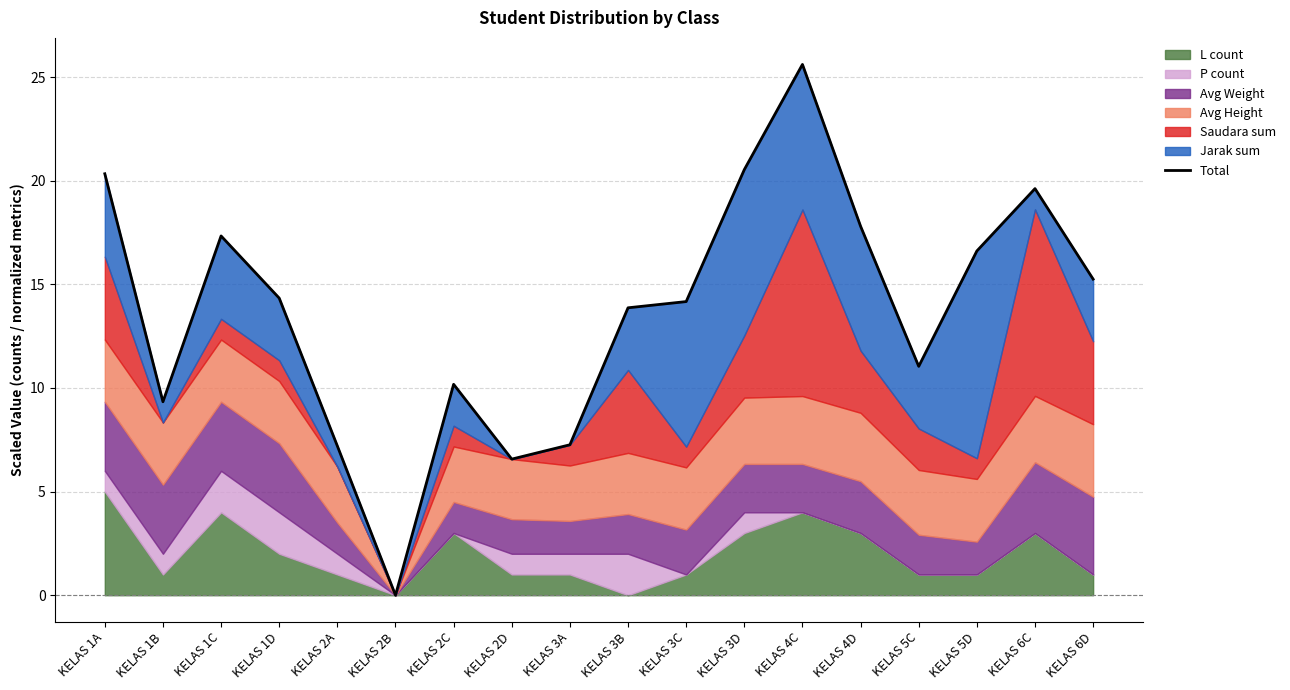

The value at KELAS 6D is 15.2. True or false?

True